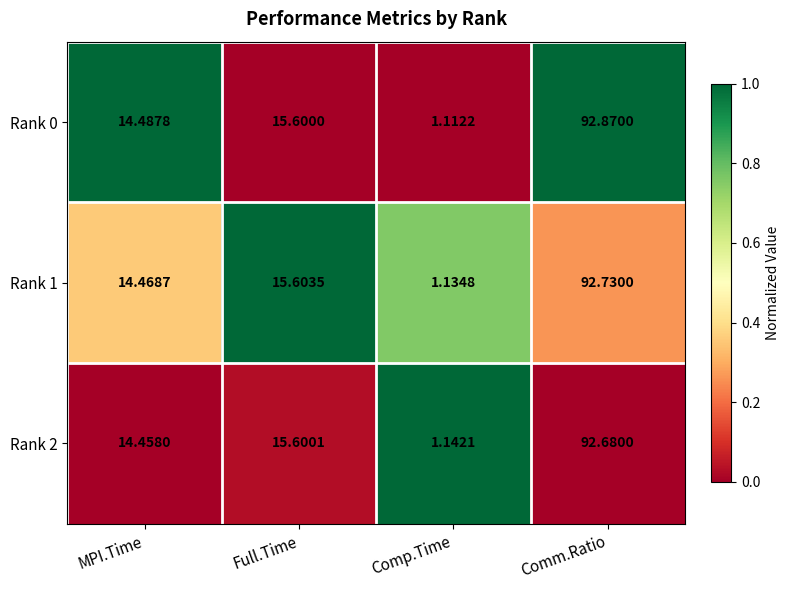

Rank the categories by Rank 0 value from highest to lowest.

Comm.Ratio, Full.Time, MPI.Time, Comp.Time